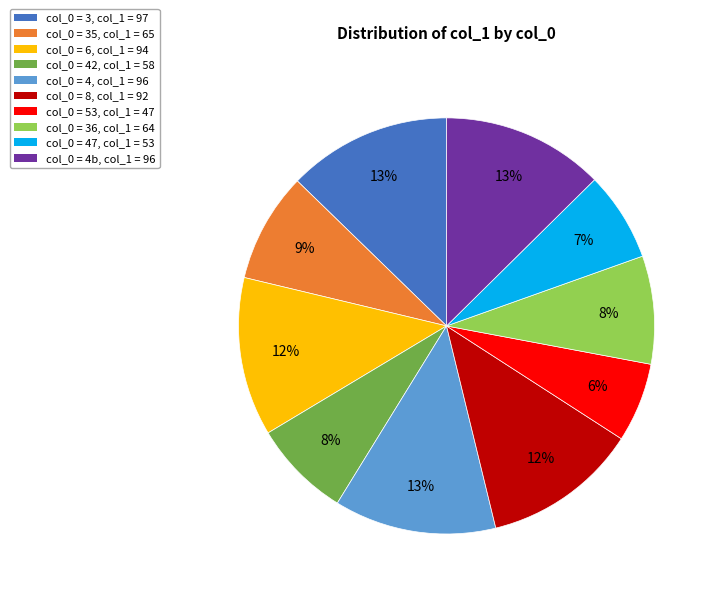

Is it true that col_0 = 8, col_1 = 92 is 21% of the pie?

False